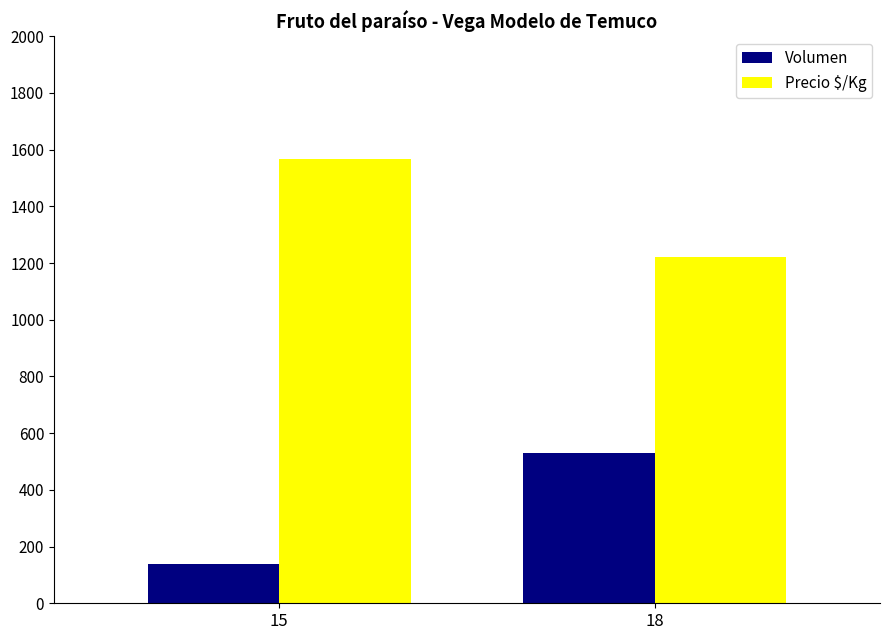

Reading left to right, extract all data points from this chart.

Volumen: 15=140	18=530
Precio $/Kg: 15=1567	18=1222